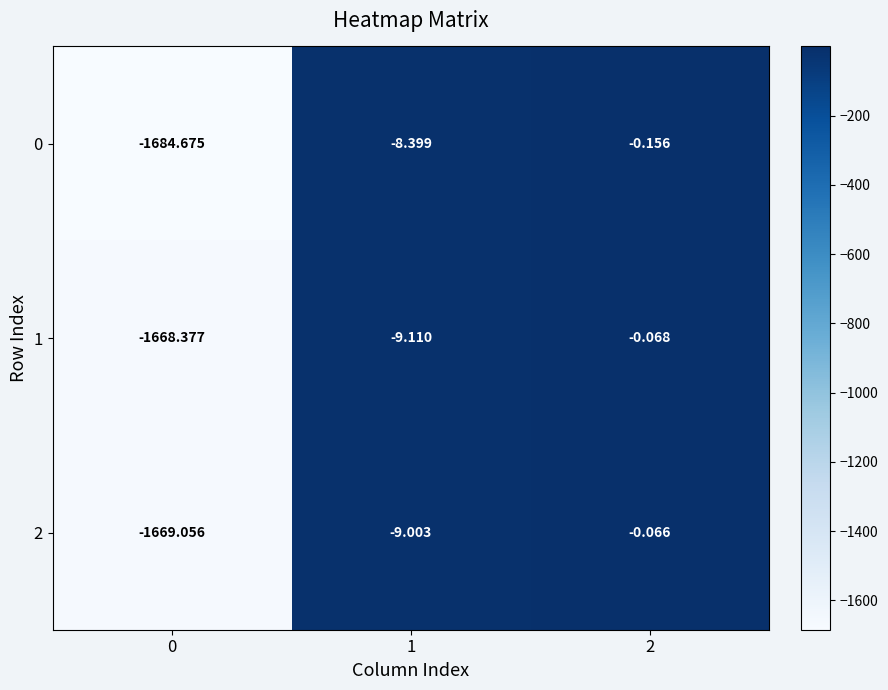

Is the value of 1 at 1 greater than the value of 0 at 2?

No